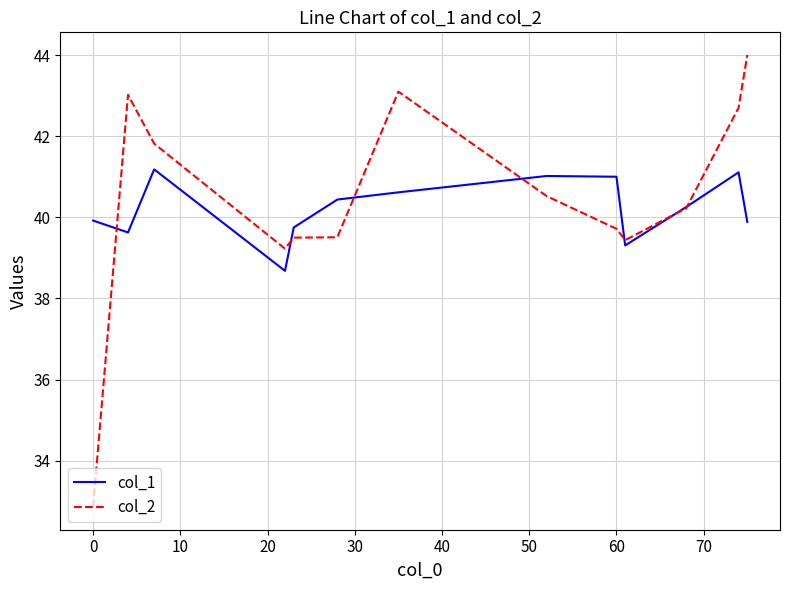

Does the chart have visible grid lines?

Yes